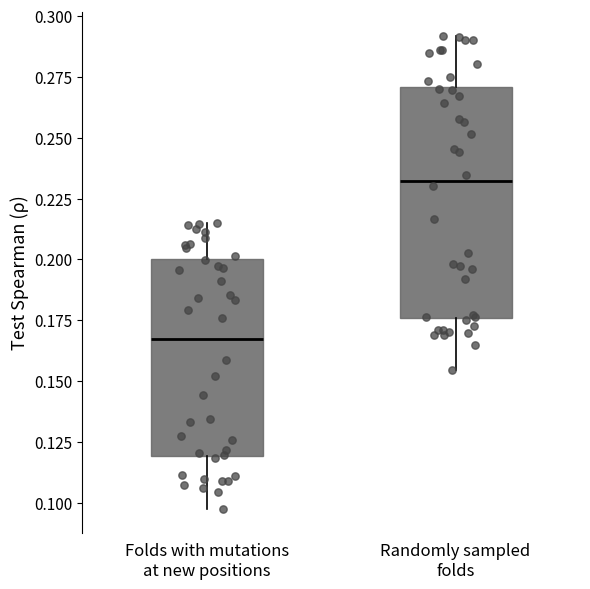

Which box is the tallest, from its lower edge to its upper edge?

Randomly sampled folds